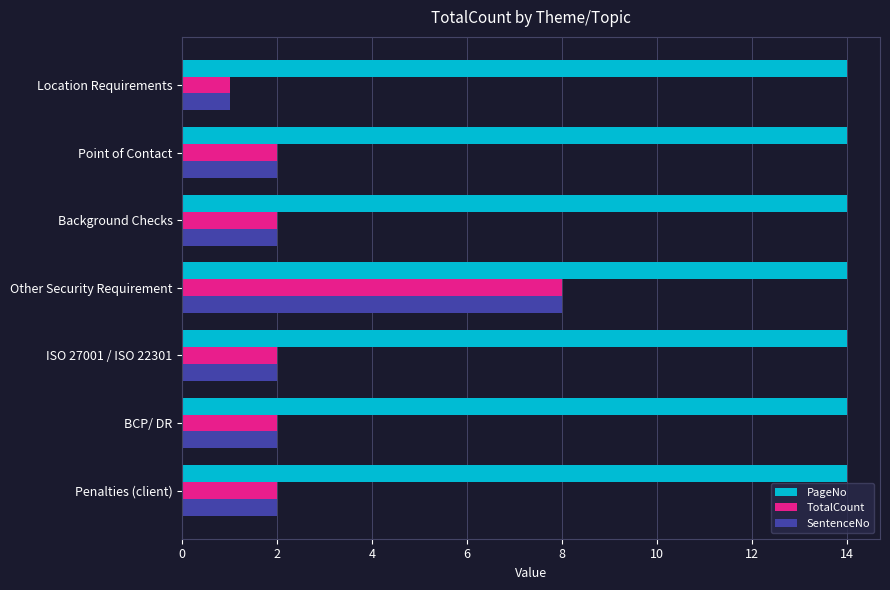

Which series has the largest total across all categories?

PageNo